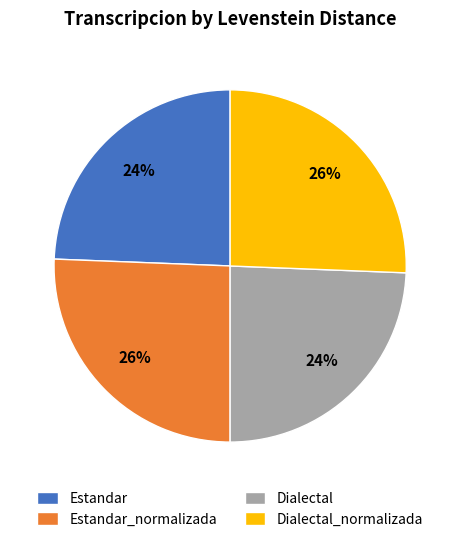

To the nearest percent, what is the combined percentage of Dialectal and Estandar_normalizada?

50%